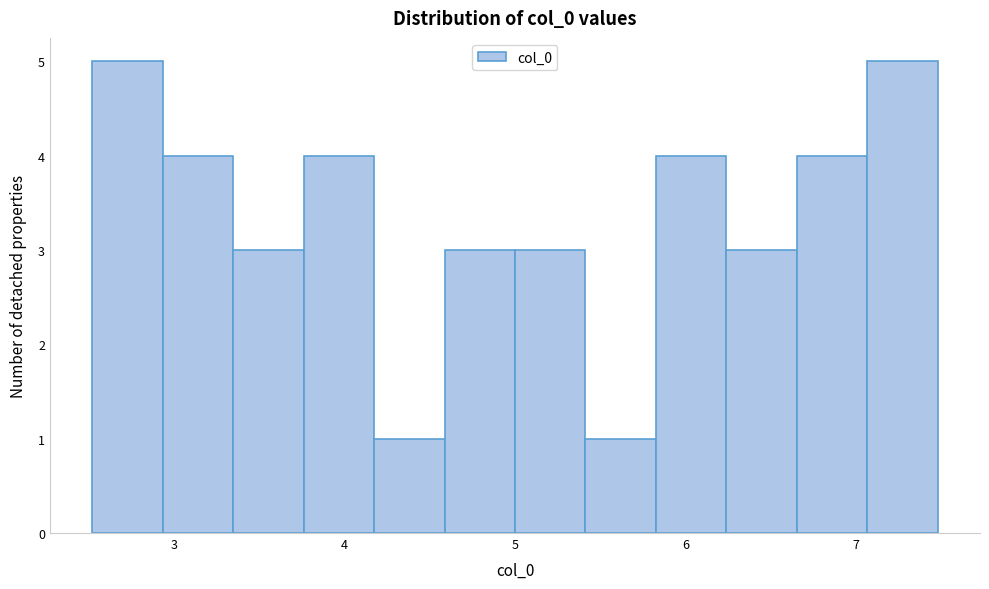

Reading left to right, transcribe this chart: for each bar, give the range it covers on the x-axis and its height. Neither the bar edges nor the heights are printed on the chart, so give them approximately, as read against the axes.

2.5 to 2.9: 5
2.9 to 3.3: 4
3.3 to 3.8: 3
3.8 to 4.2: 4
4.2 to 4.6: 1
4.6 to 5.0: 3
5.0 to 5.4: 3
5.4 to 5.8: 1
5.8 to 6.2: 4
6.2 to 6.7: 3
6.7 to 7.1: 4
7.1 to 7.5: 5